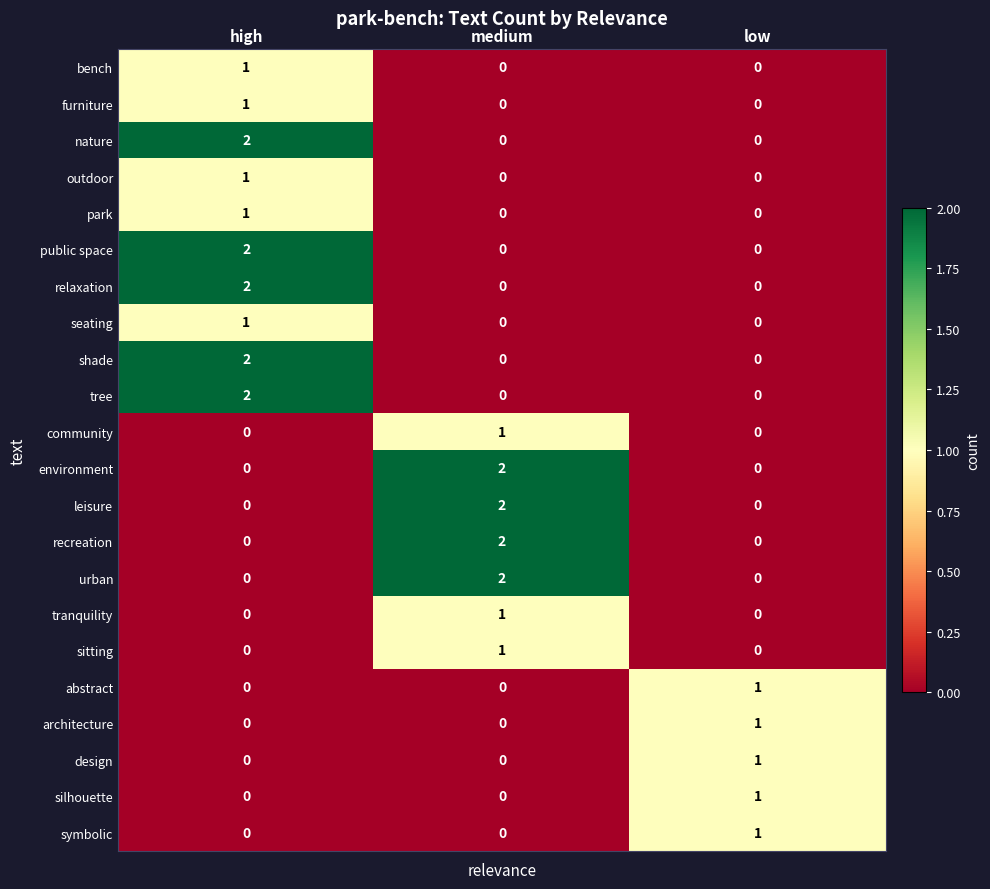

The park series shows 1 at high. True or false?

True